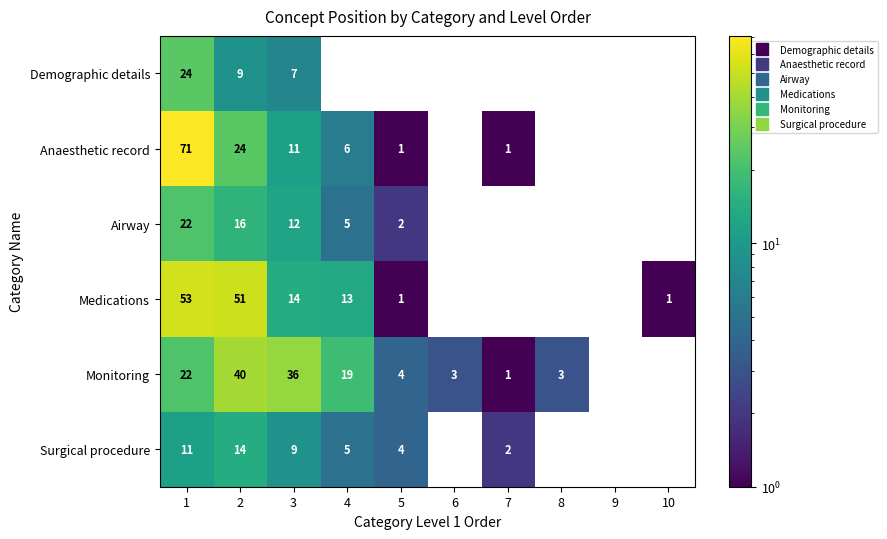

The Monitoring series shows 62.4 at 2. True or false?

False